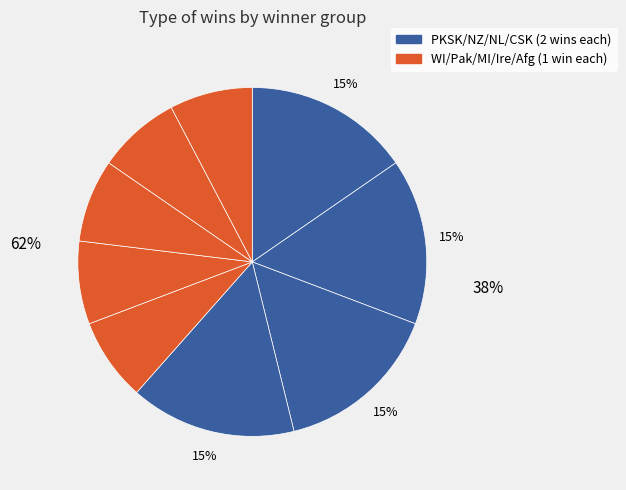

How many segments does this pie chart have?

9